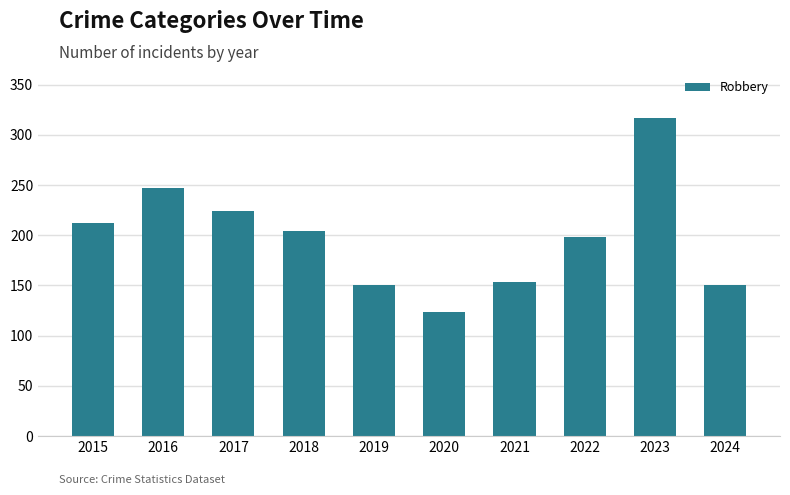

How many bars are there in total?

10